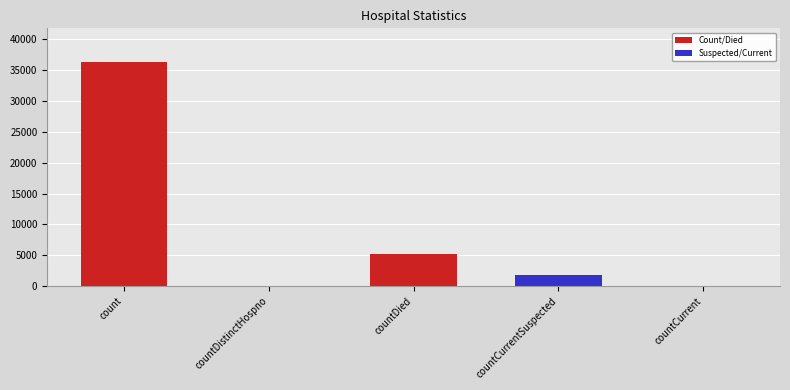

What is the change in value from count to countCurrentSuspected?

-34565